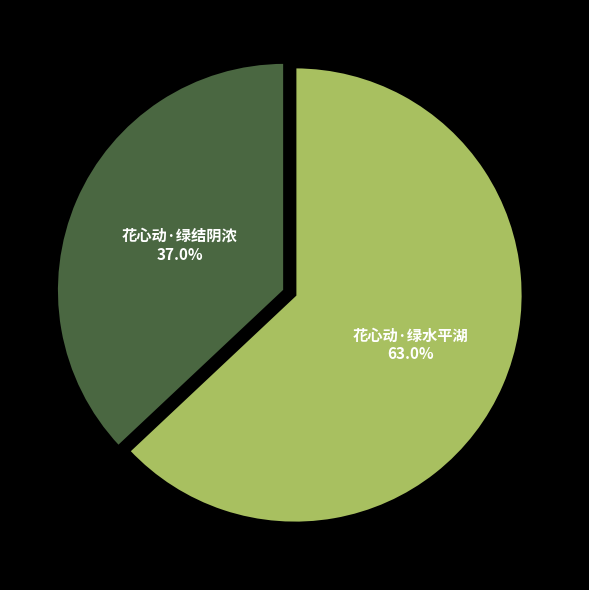

What is the largest slice in the pie chart?

花心动·绿水平湖